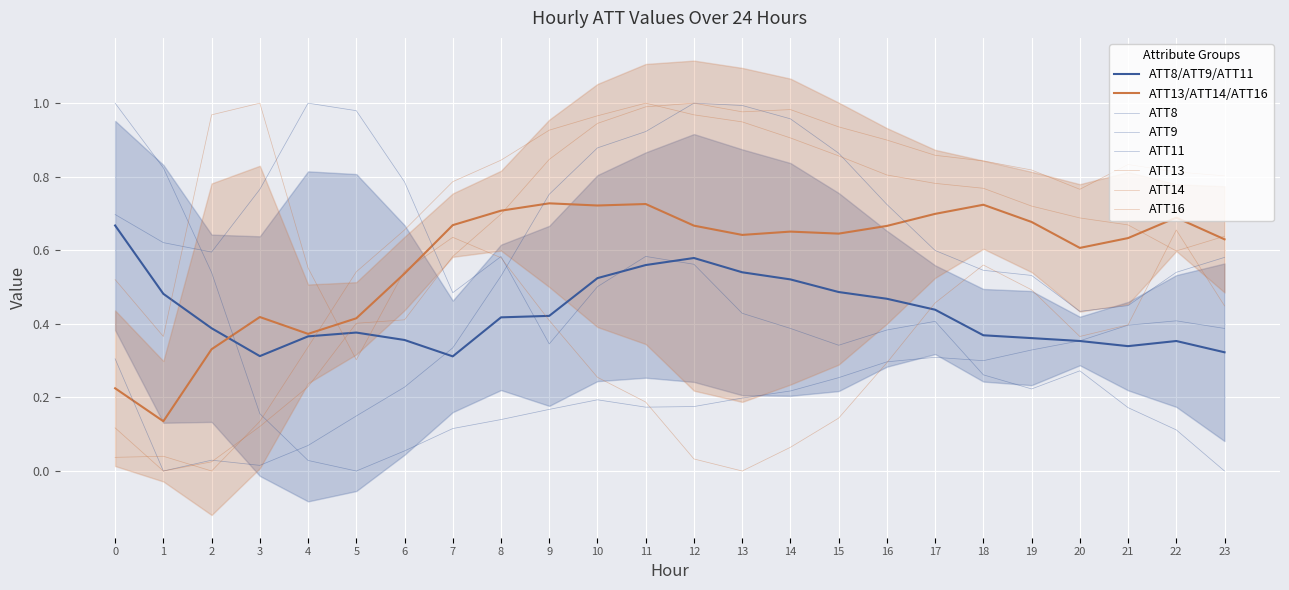

Is this an area chart (filled region under the line)?

No